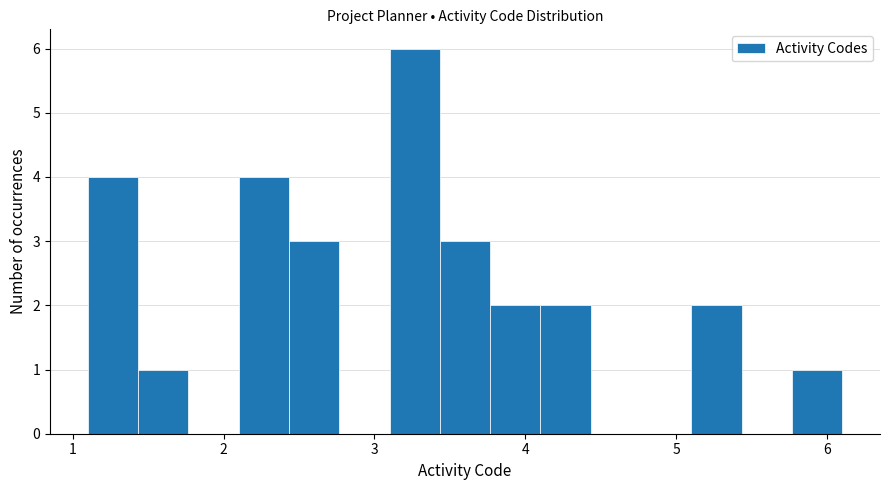

Around what value on the x-axis is the tallest bar? Give the approximate position of its centre, as read against the axis.

3.3